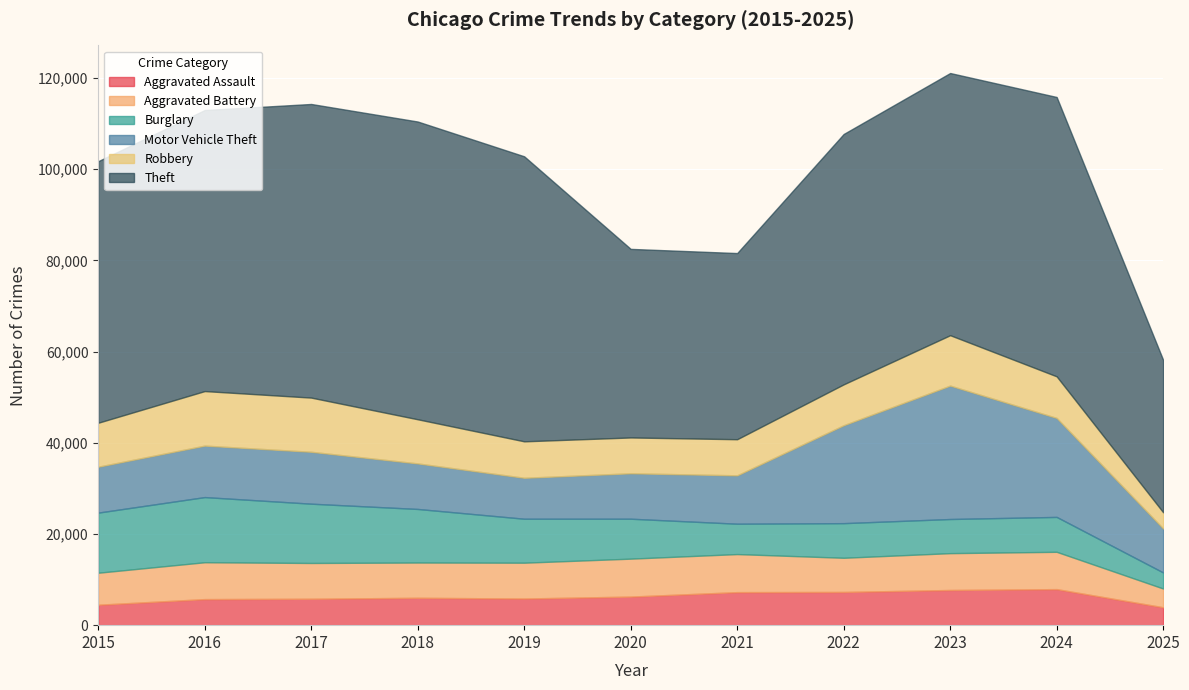

How many intersections are there between Aggravated Assault and Burglary?

3